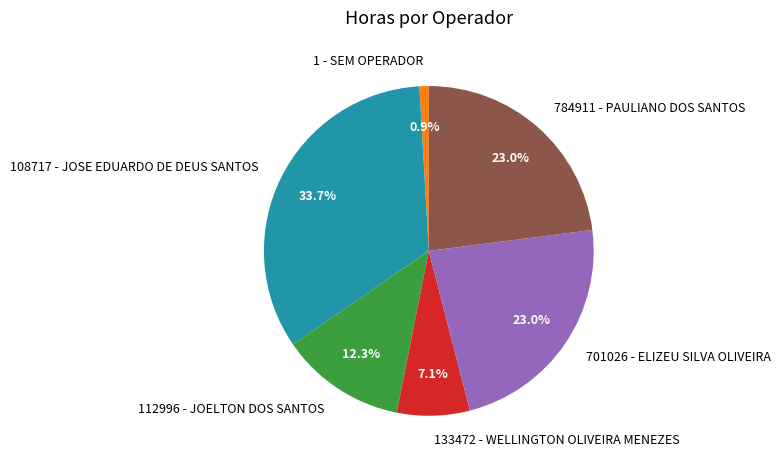

Is there a majority slice in this chart?

No